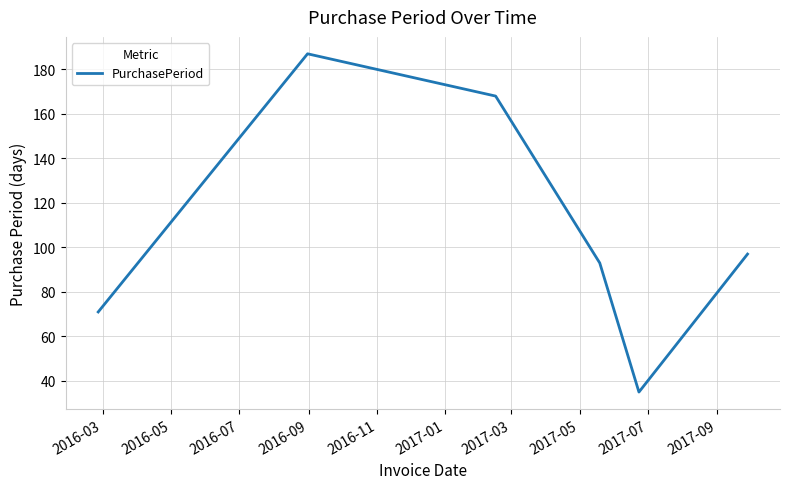

What is the sum of all values?

651